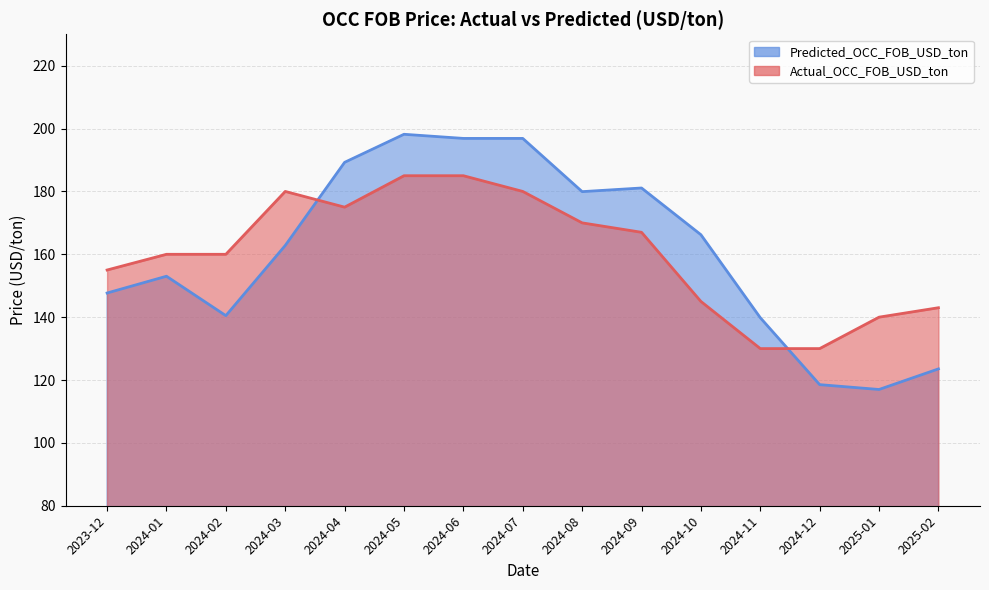

How many interior local valleys does the Predicted_OCC_FOB_USD_ton series have?

3